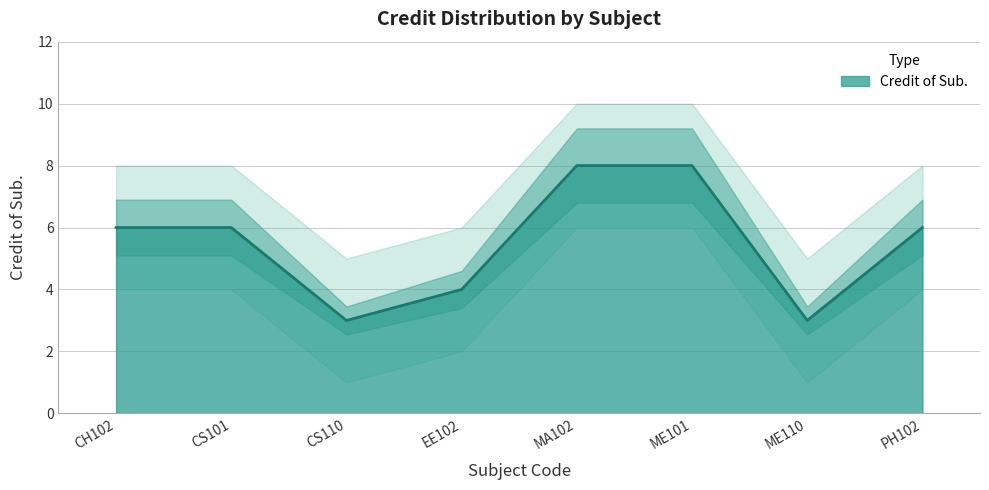

True or false: there are more than 0 points higher than both neighbors.

False